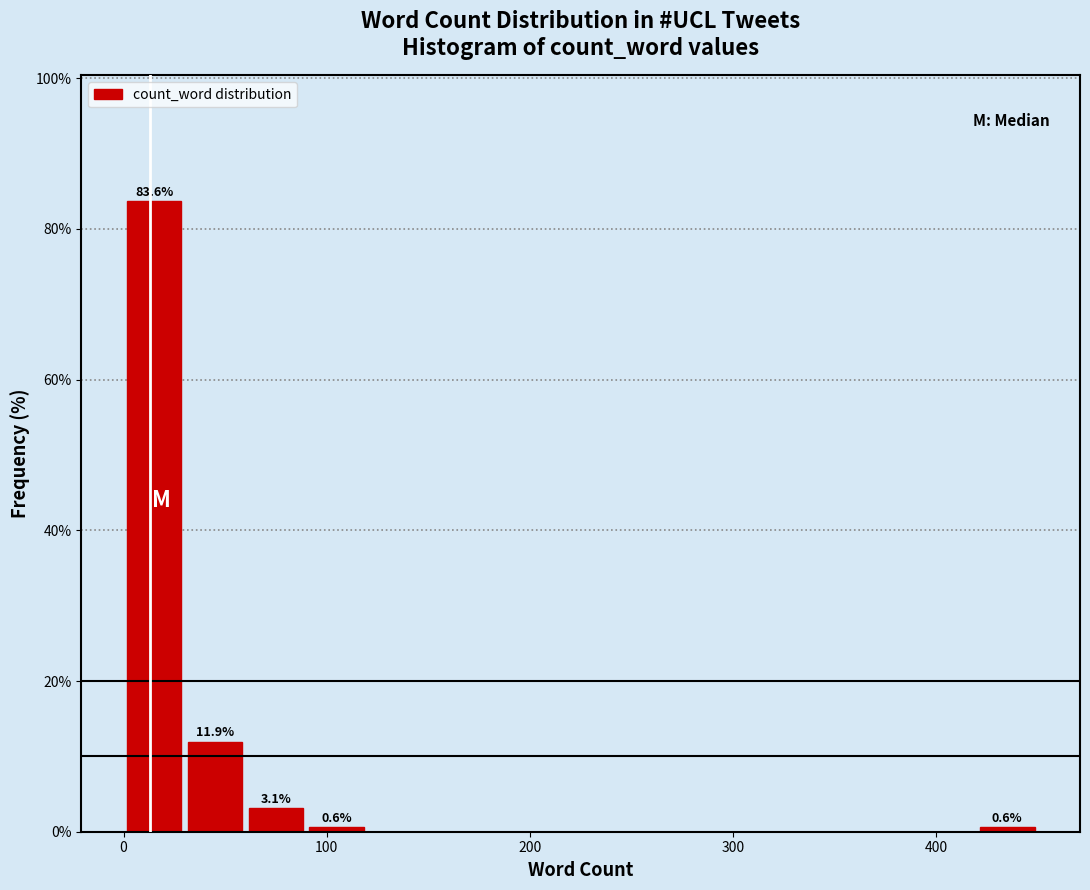

Read against the x-axis, roughly where is the centre of the tallest bar?

20